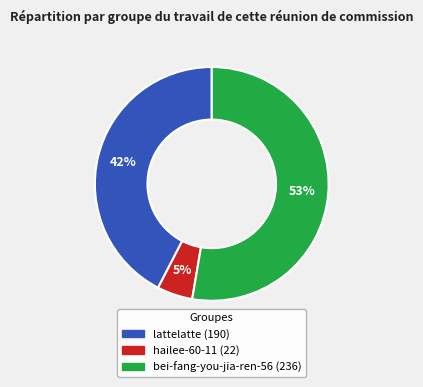

Is the sum of hailee-60-11 and lattelatte greater than half?

No